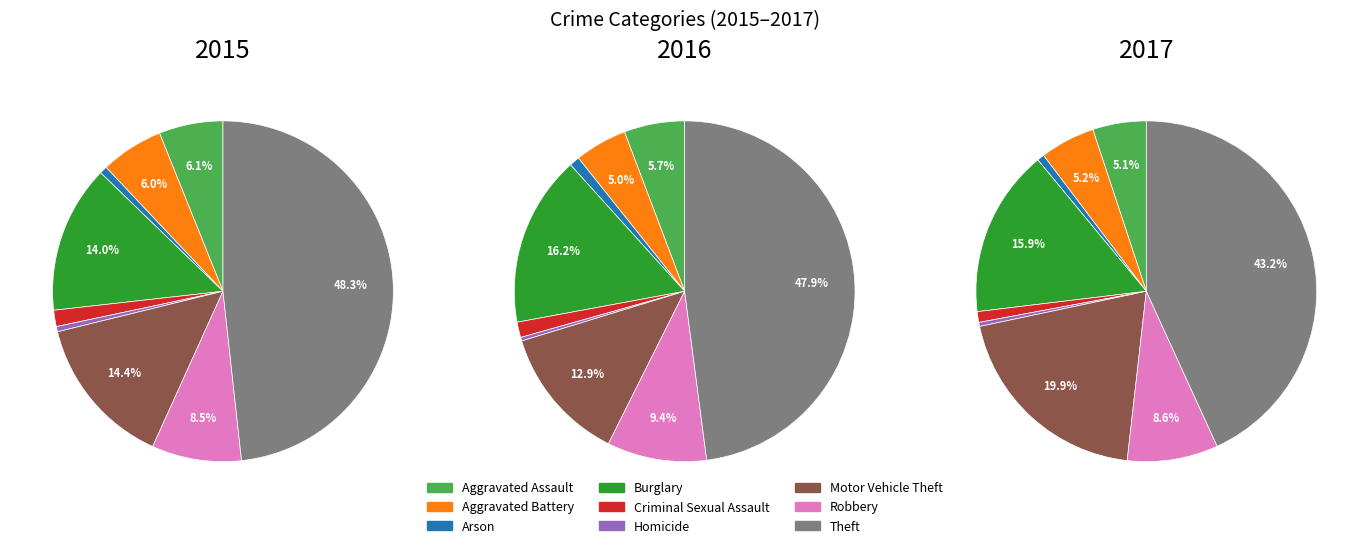

To the nearest percent, what percentage of the pie is Aggravated Assault?

6%